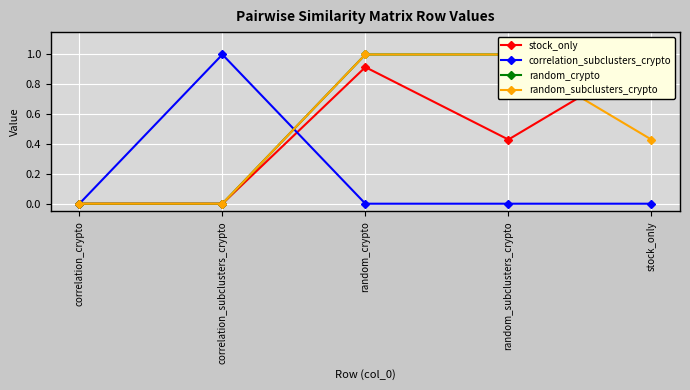

What is the difference between the maximum and minimum values in the random_subclusters_crypto series?

1.0